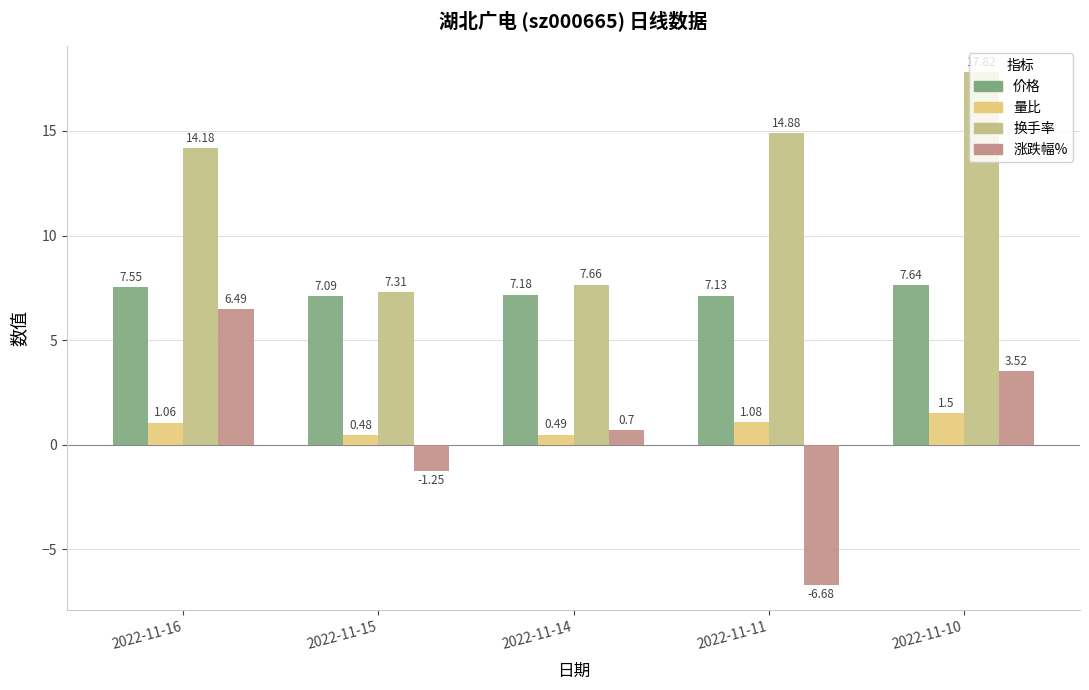

List the labels in order of 量比 value, smallest first.

2022-11-15, 2022-11-14, 2022-11-16, 2022-11-11, 2022-11-10